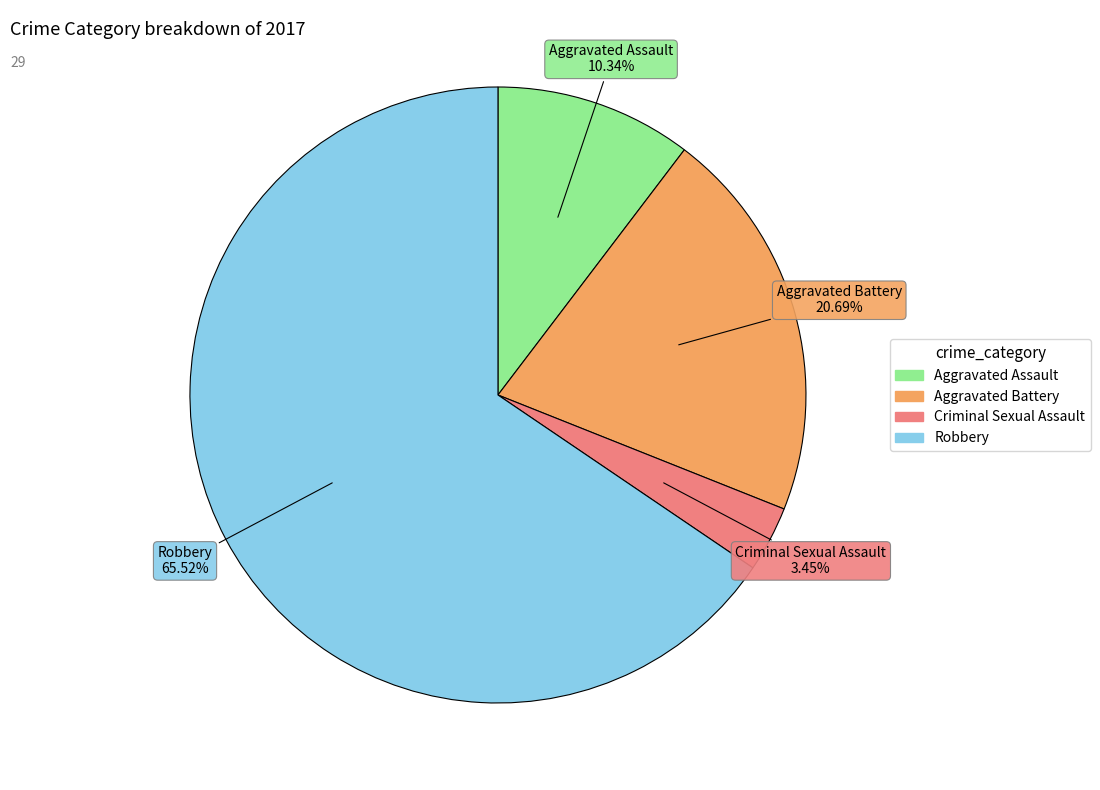

Which has a higher value, Aggravated Battery or Aggravated Assault?

Aggravated Battery